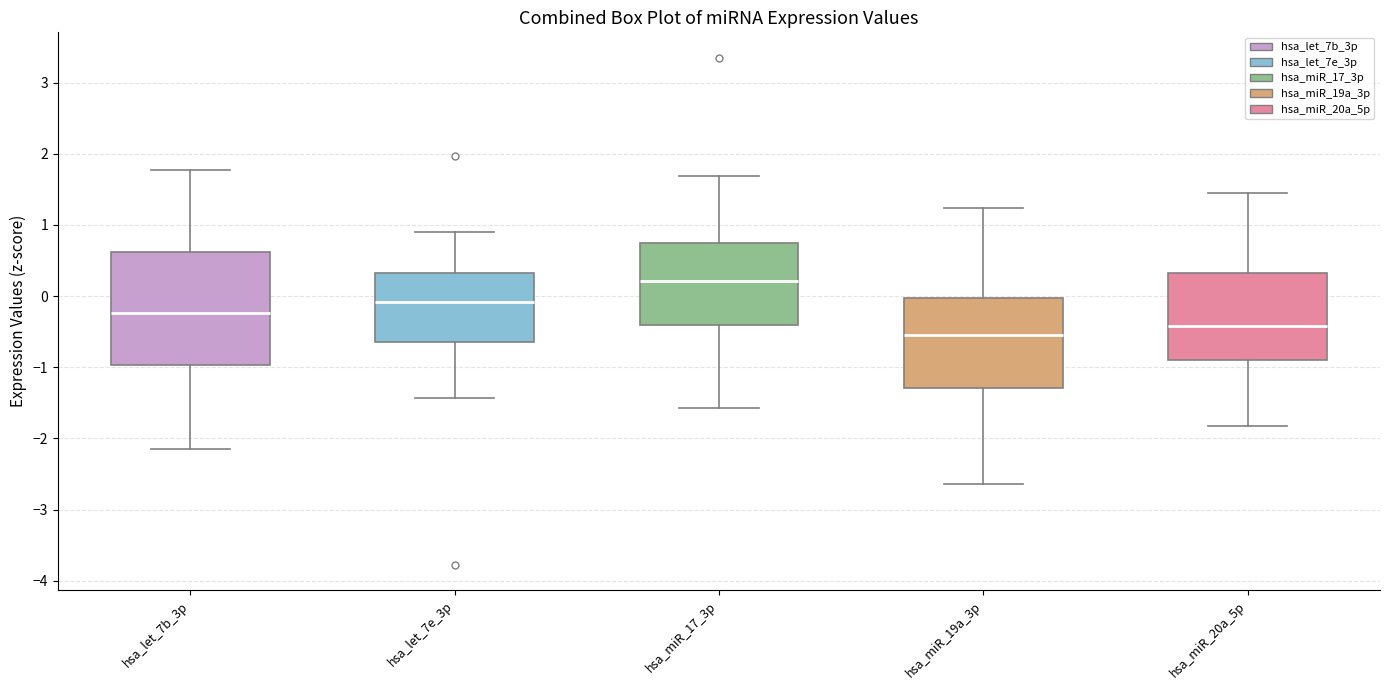

Which box's median line is the highest?

hsa_miR_17_3p